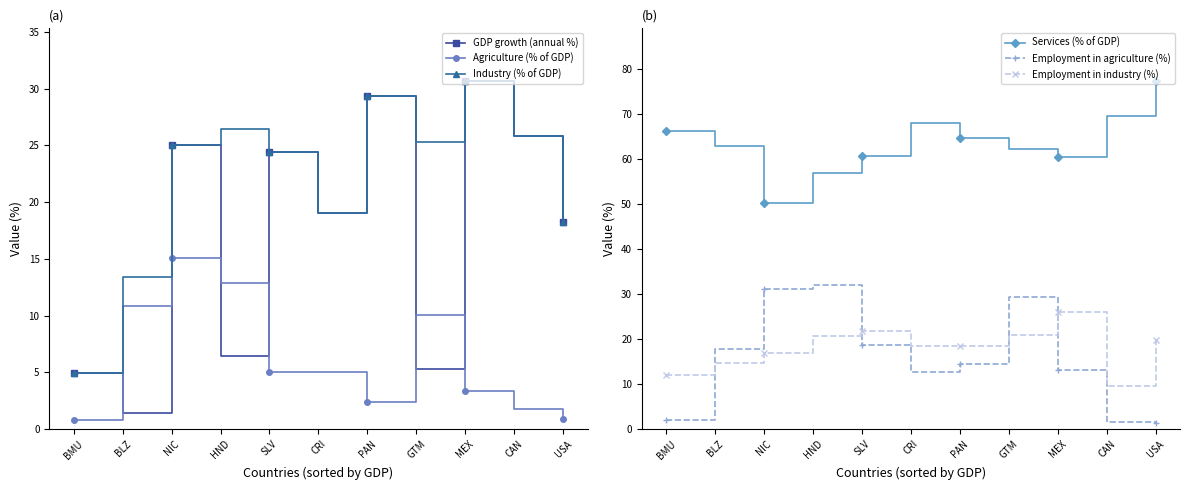

What is the difference between the second highest and second lowest values in the Employment in agriculture (%) series?

29.6